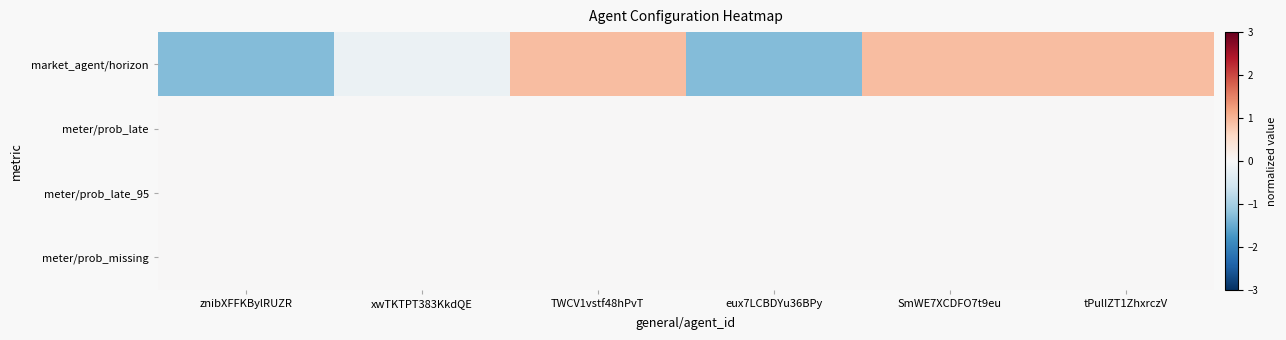

At how many categories does at least one series exceed 0?

3